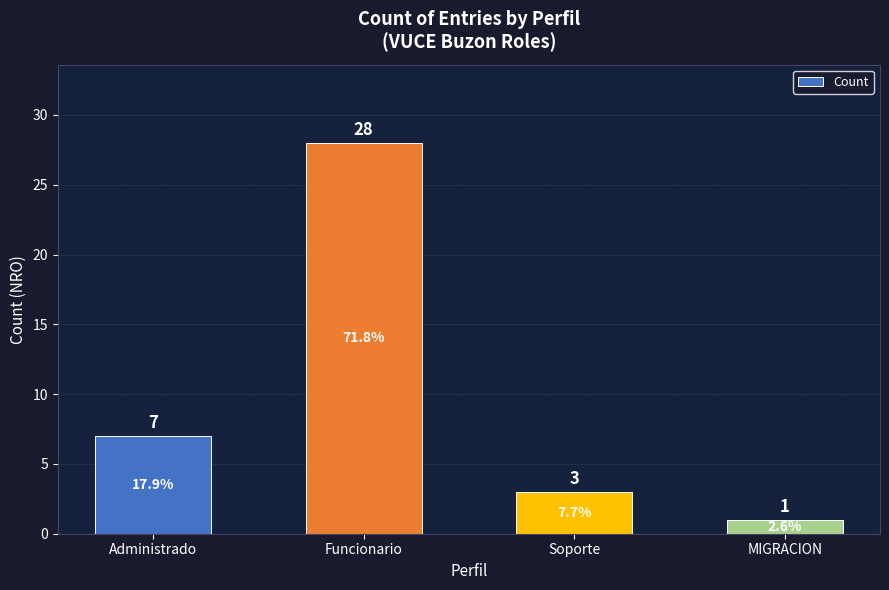

What is the label of the 1st bar from the right?

MIGRACION